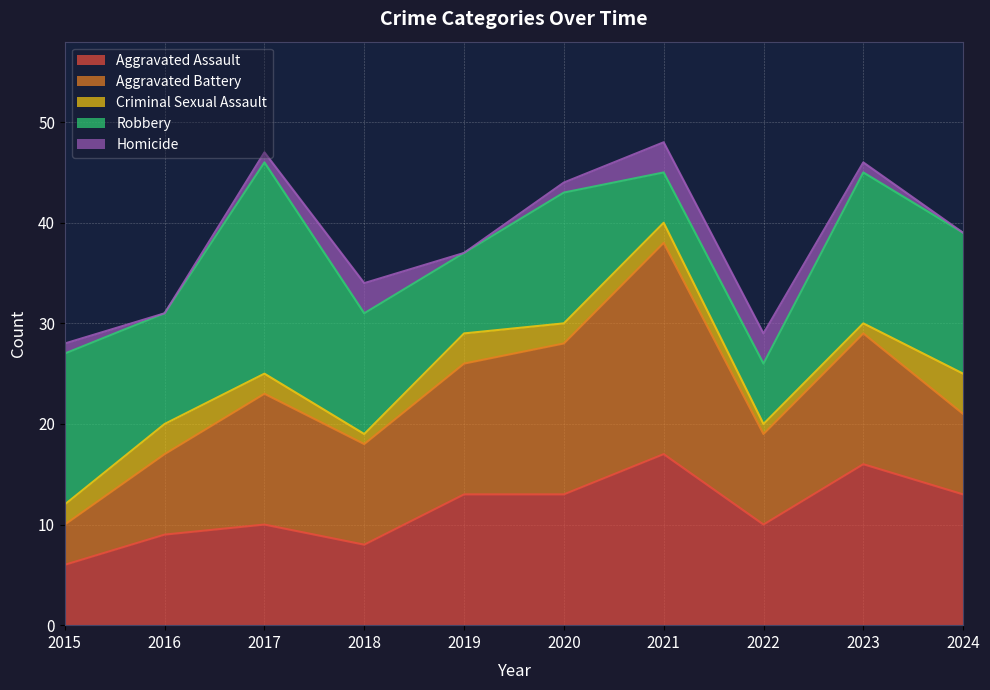

At 2018, list the series in order from smallest to largest.

Criminal Sexual Assault, Homicide, Aggravated Assault, Aggravated Battery, Robbery